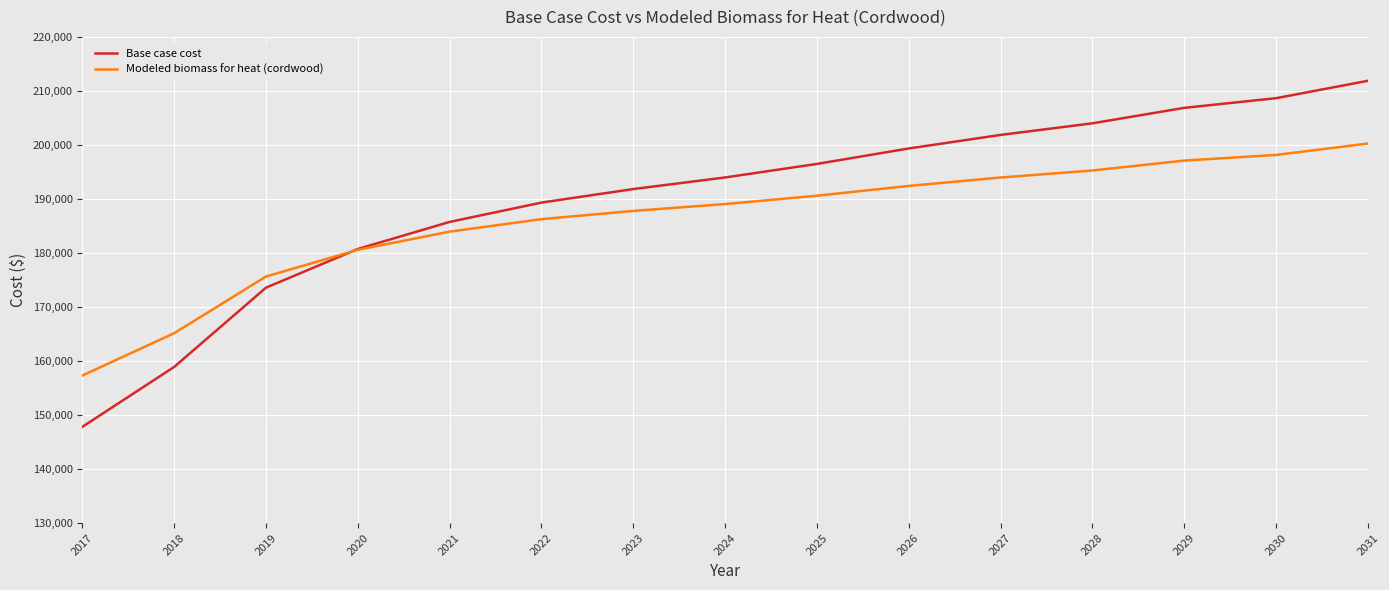

At which category is the sum across all series the highest?

2031